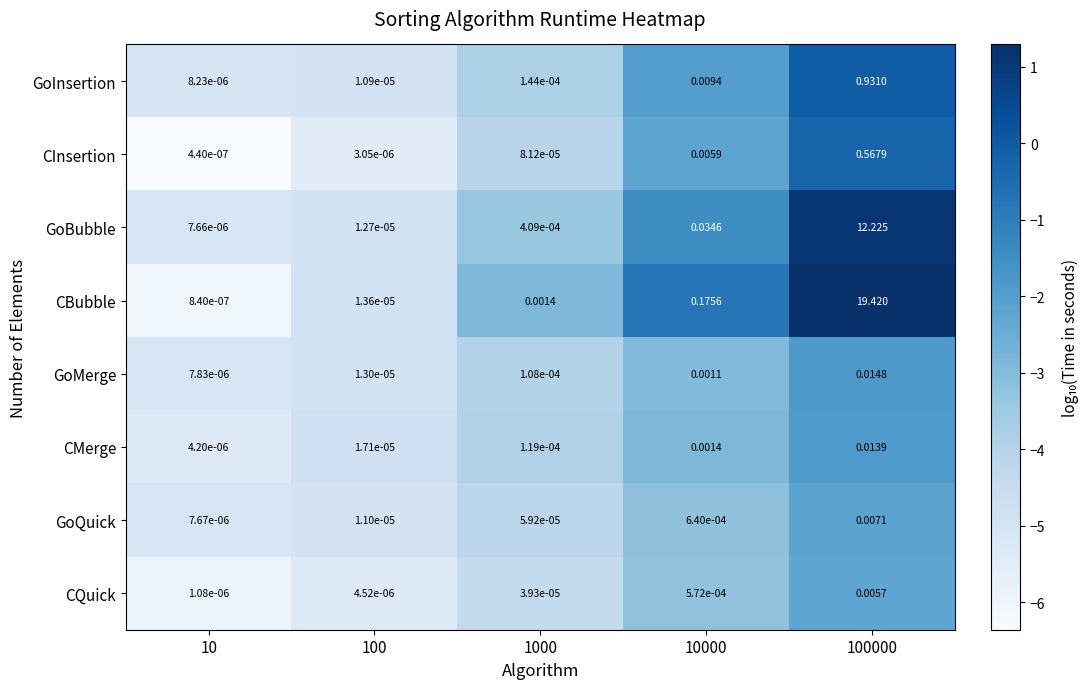

Rank the series by their maximum value, from lowest to highest.

CQuick, GoQuick, CMerge, GoMerge, CInsertion, GoInsertion, GoBubble, CBubble